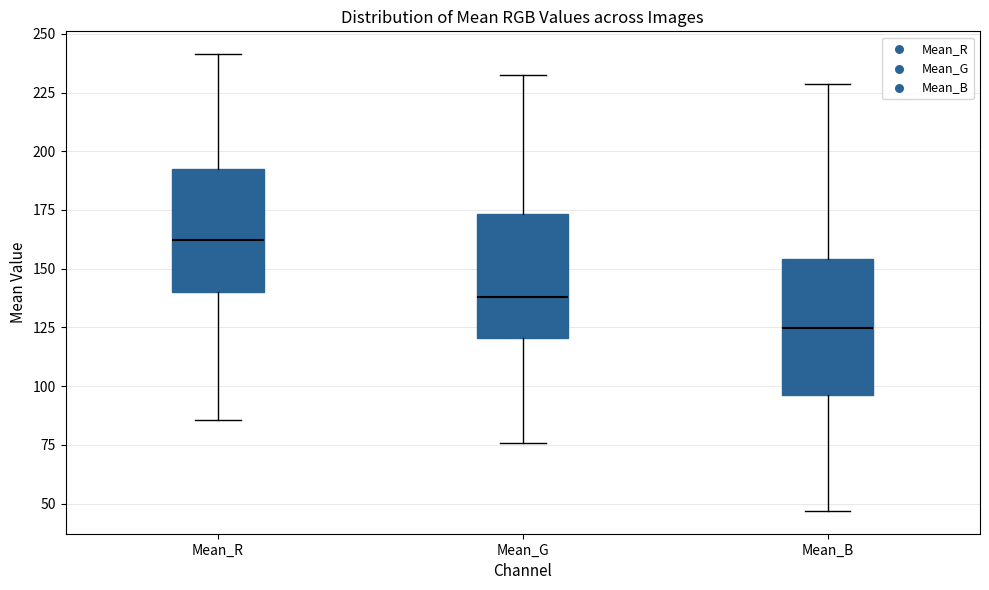

Reading left to right, read every box against the y-axis: the position of its median line, the range the box covers, and the ends of its whiskers. The values are not printed on the chart, so give them approximately, as read against the axis.

Mean_R: median 160, box 140 to 190, whiskers 85 to 240
Mean_G: median 140, box 120 to 175, whiskers 75 to 230
Mean_B: median 125, box 95 to 155, whiskers 45 to 230